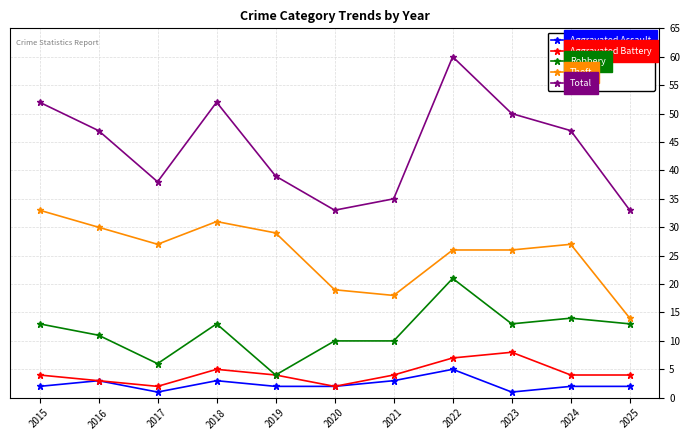

Count the number of data series in this chart.

5